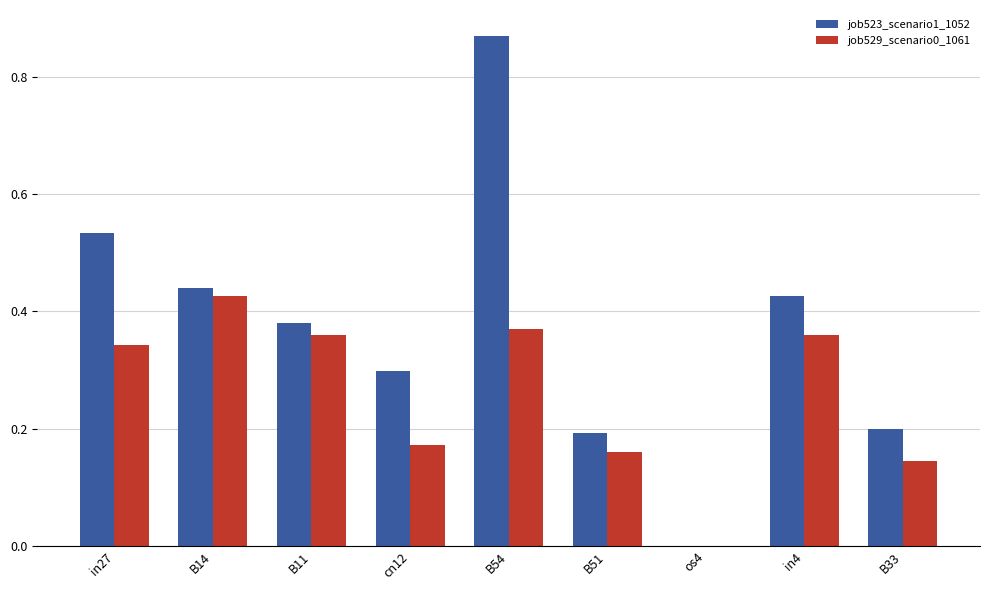

Is the value of job523_scenario1_1052 at cn12 greater than the value of job529_scenario0_1061 at B54?

No